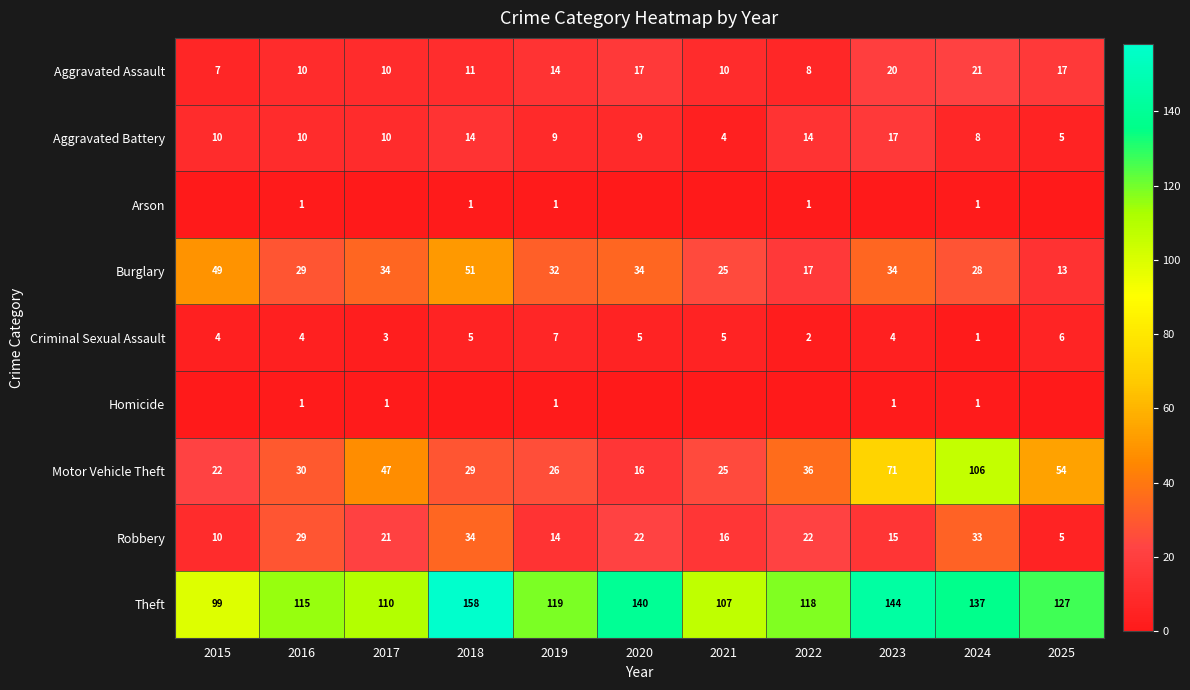

The Robbery series shows 38 at 2016. True or false?

False